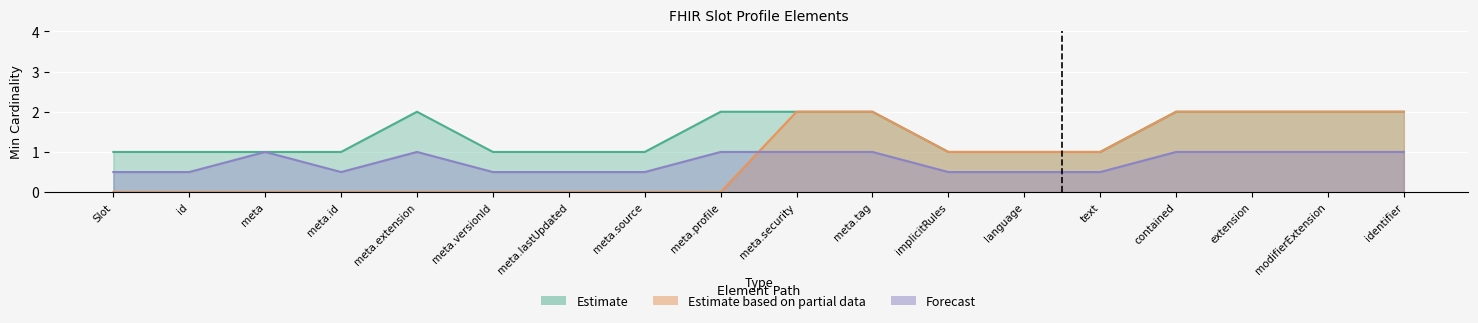

True or false: Estimate based on partial data and Forecast intersect in this chart.

False